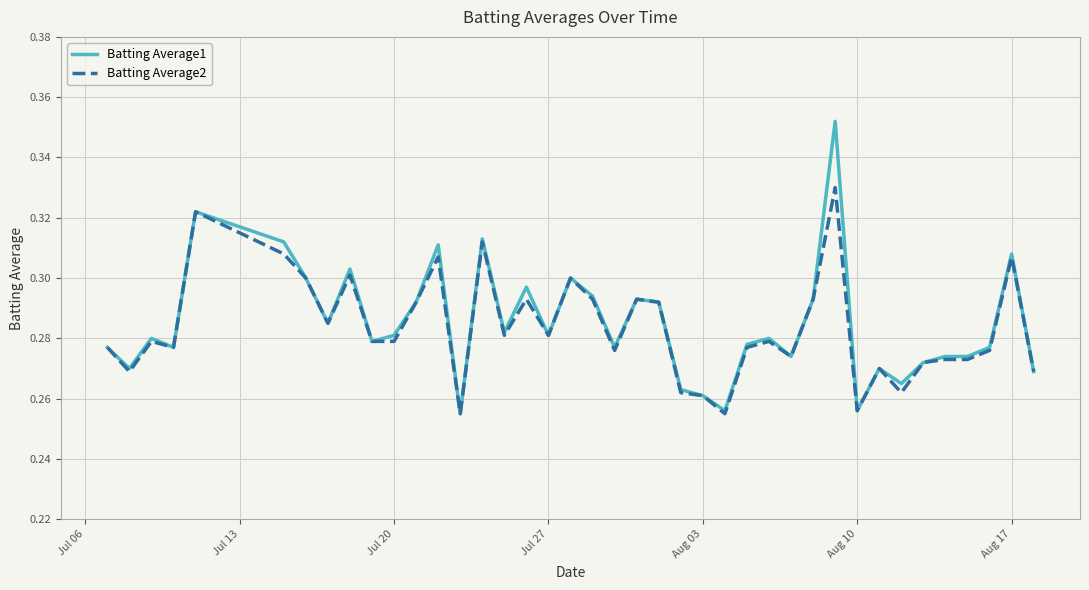

Rank the series by their maximum value, from highest to lowest.

Batting Average1, Batting Average2